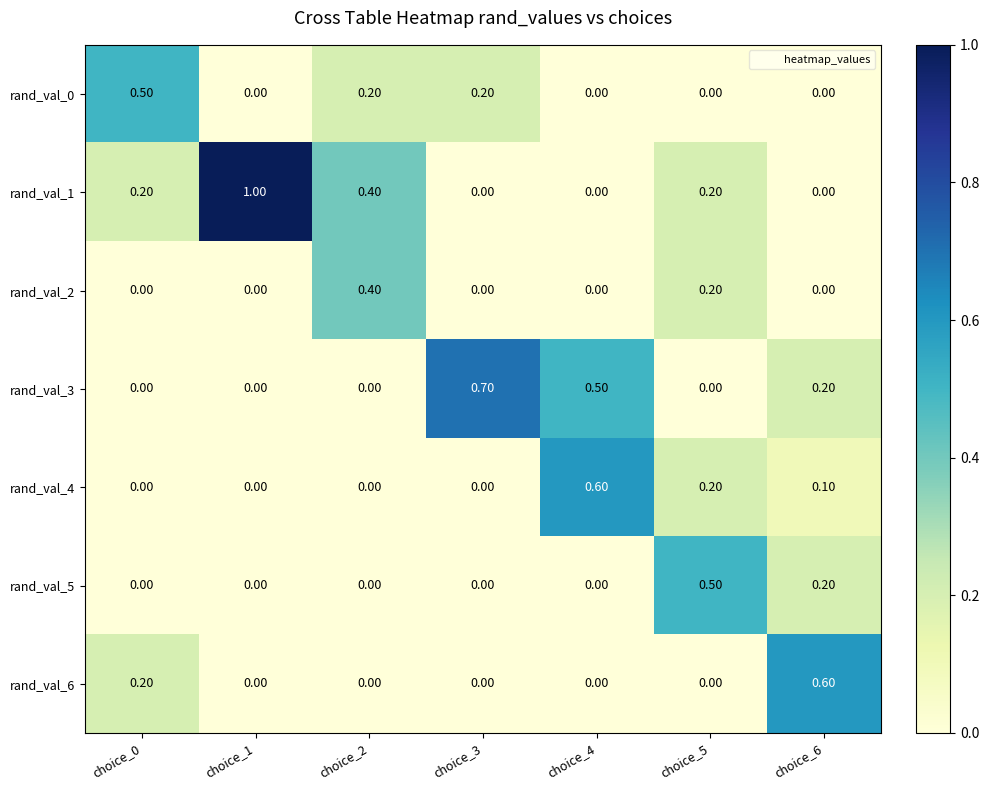

At how many categories does at least one series exceed 0?

7